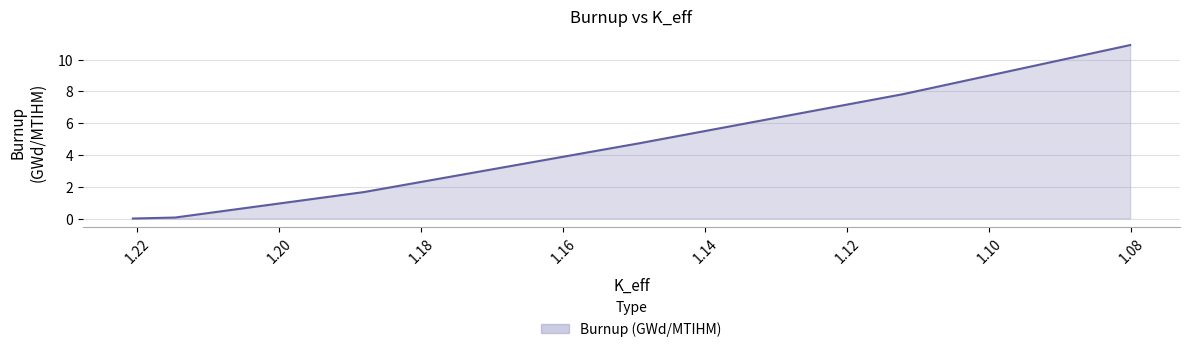

Is it true that the value at 1.14915865 is 4.7?

True